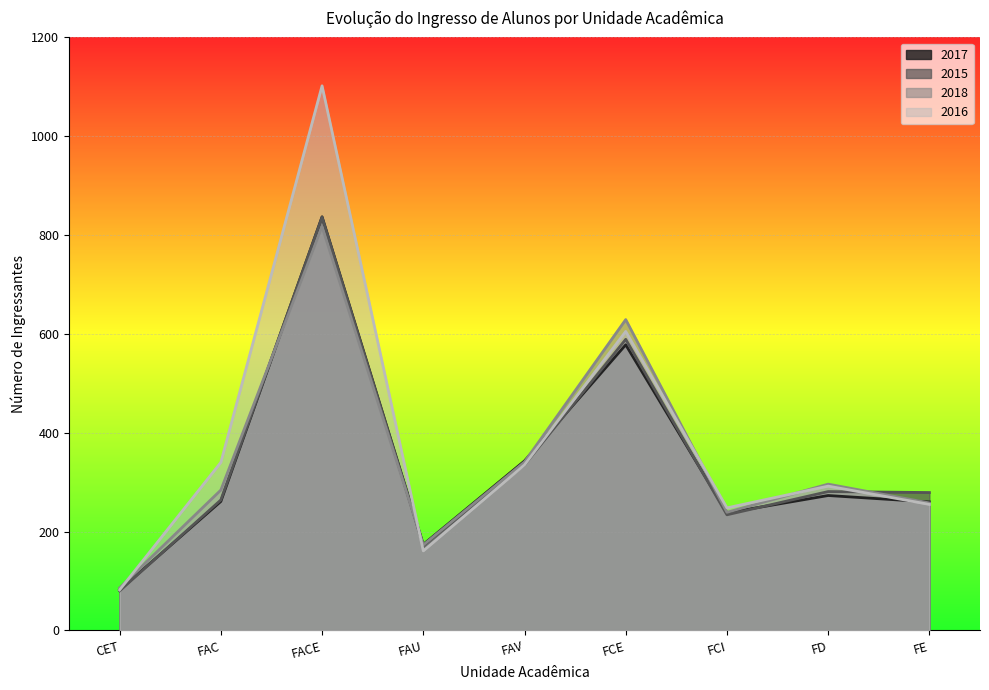

Is the value of 2017 at FCI greater than the value of 2015 at FAV?

No